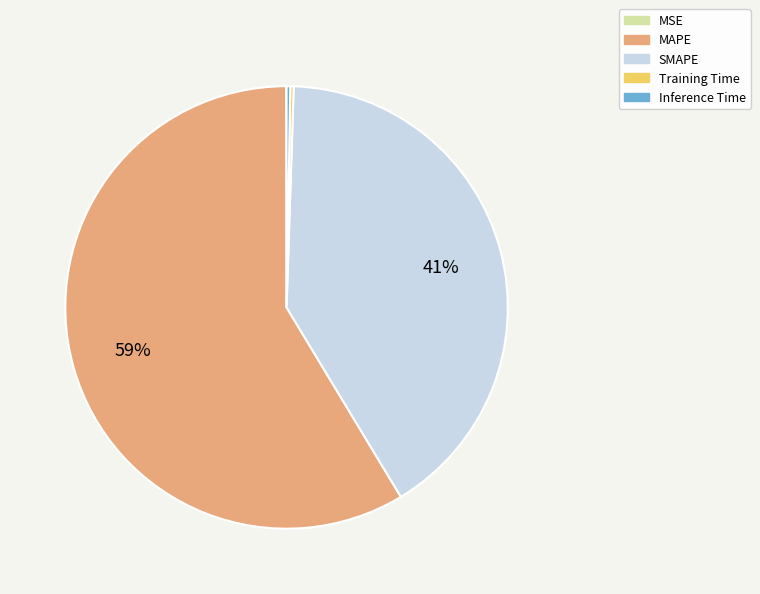

The SMAPE slice represents 29% of the pie. True or false?

False